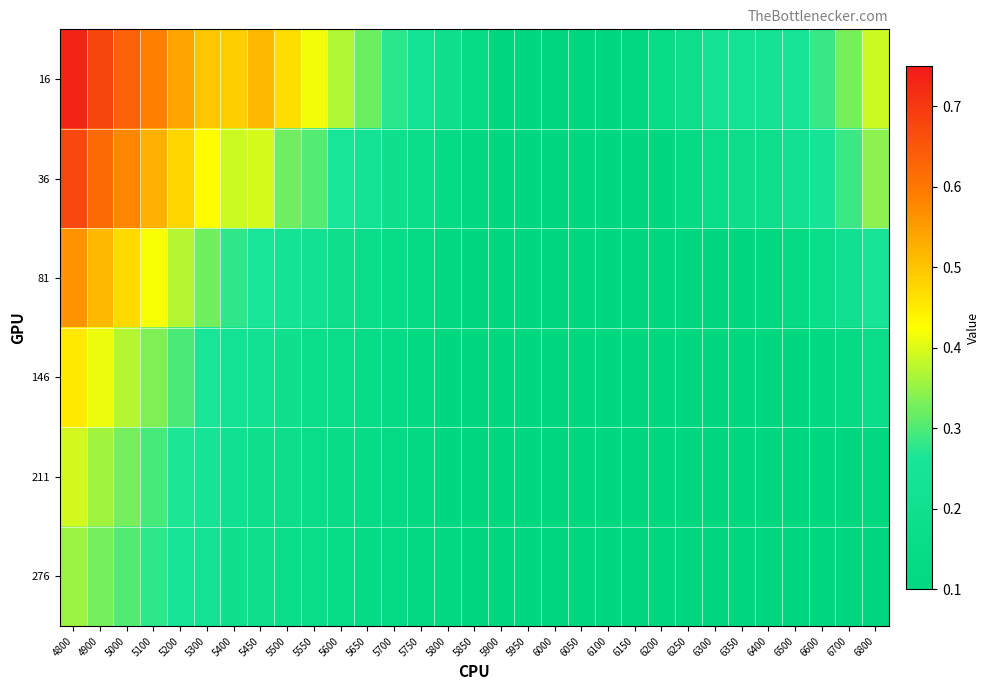

Count the number of data series in this chart.

6